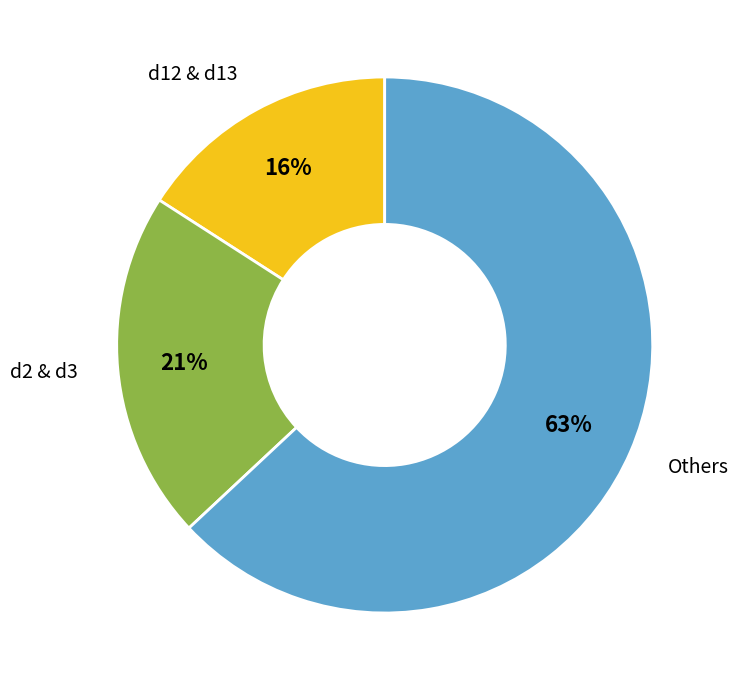

Is it true that d12 & d13 is 16% of the pie?

True